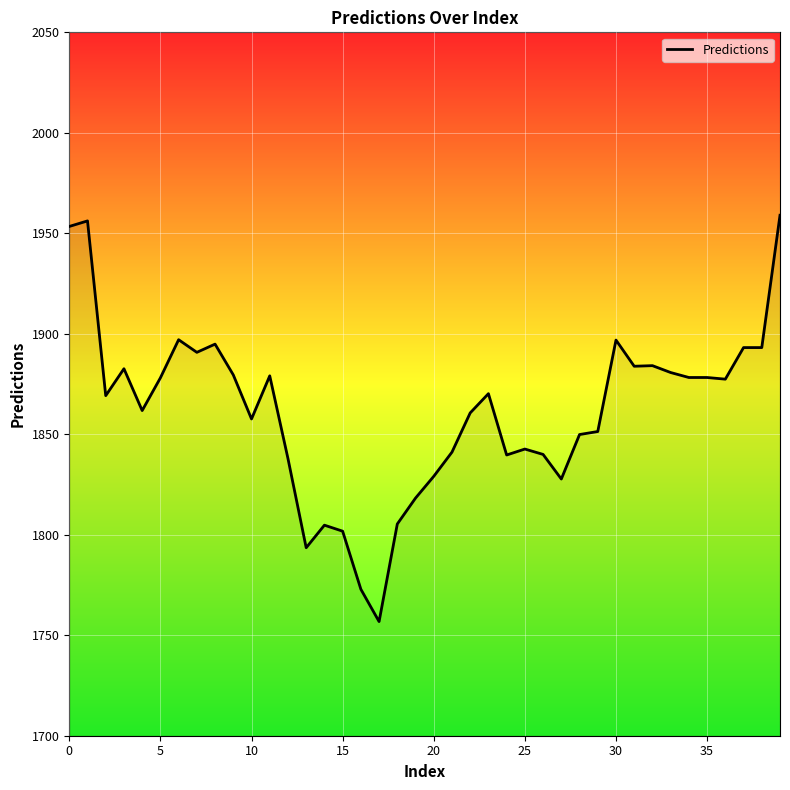

What is the difference between the maximum and minimum values?

202.2